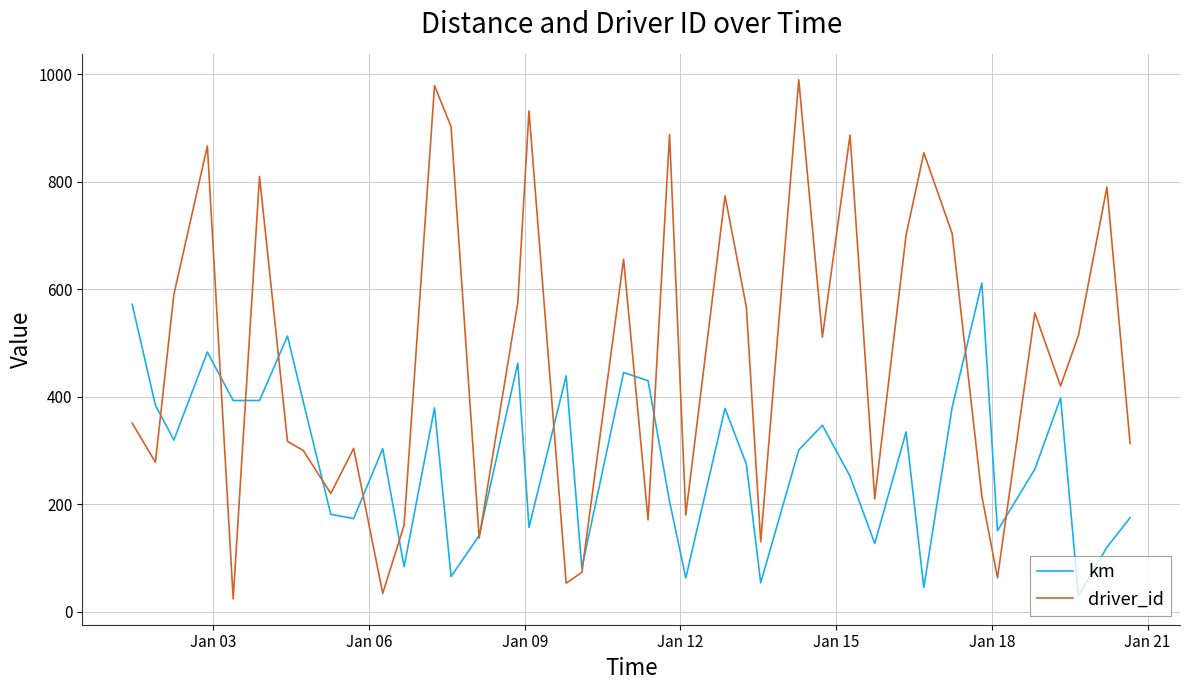

Which series has the widest spread of values?

driver_id